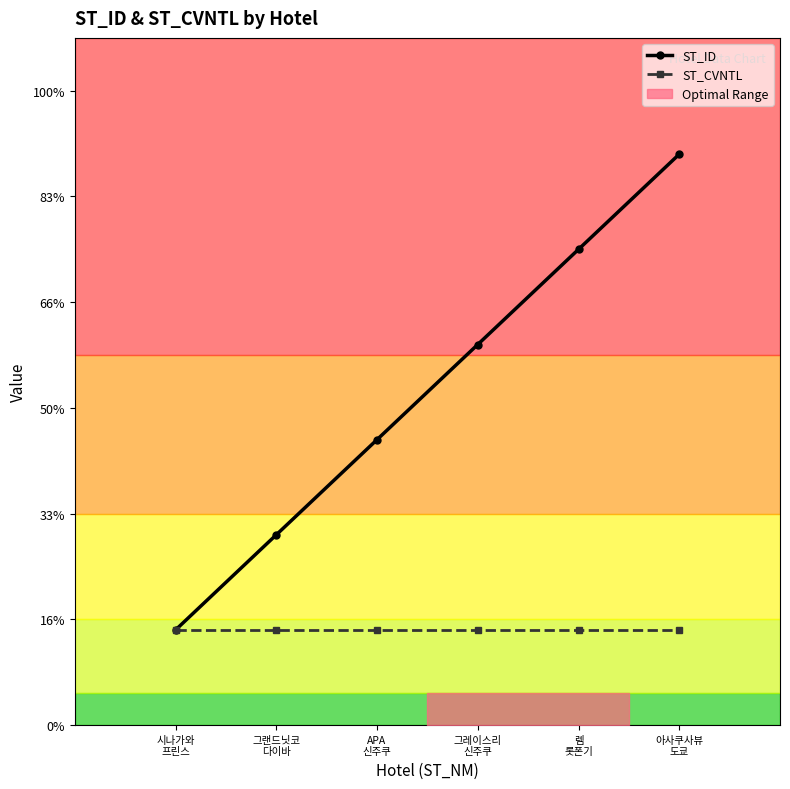

What is the sum of the ST_ID values at 렘
롯폰기 and 아사쿠사뷰
도쿄?

9.9